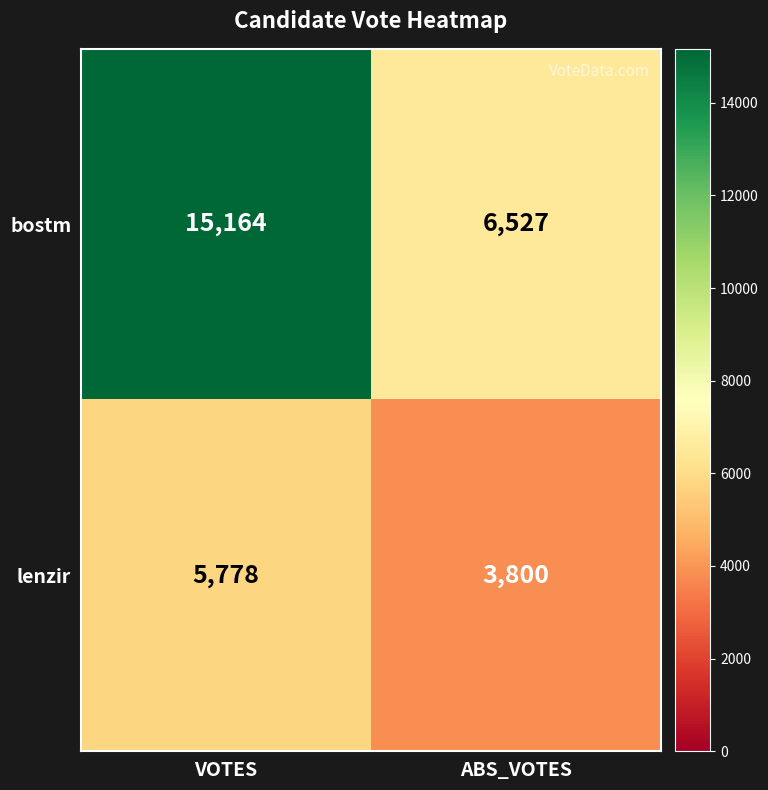

List the series in order of their peak value, highest first.

bostm, lenzir